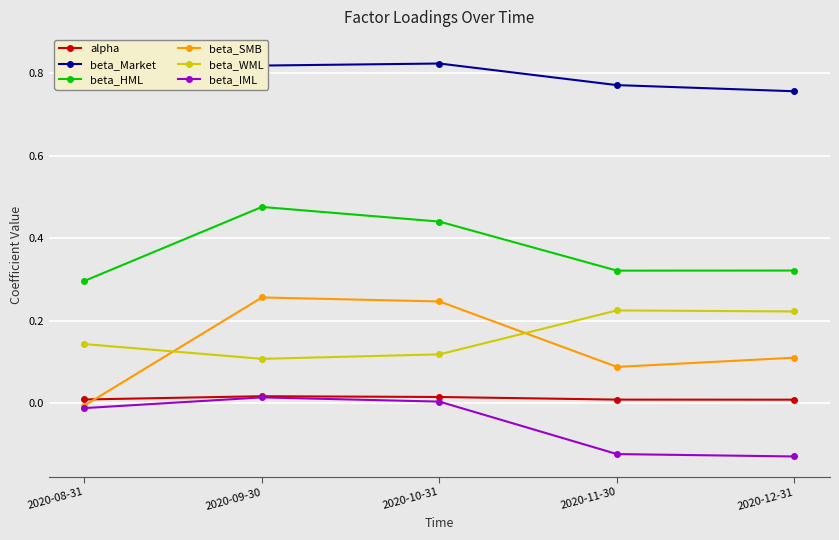

What are all the series names shown in the legend?

alpha, beta_Market, beta_HML, beta_SMB, beta_WML, beta_IML